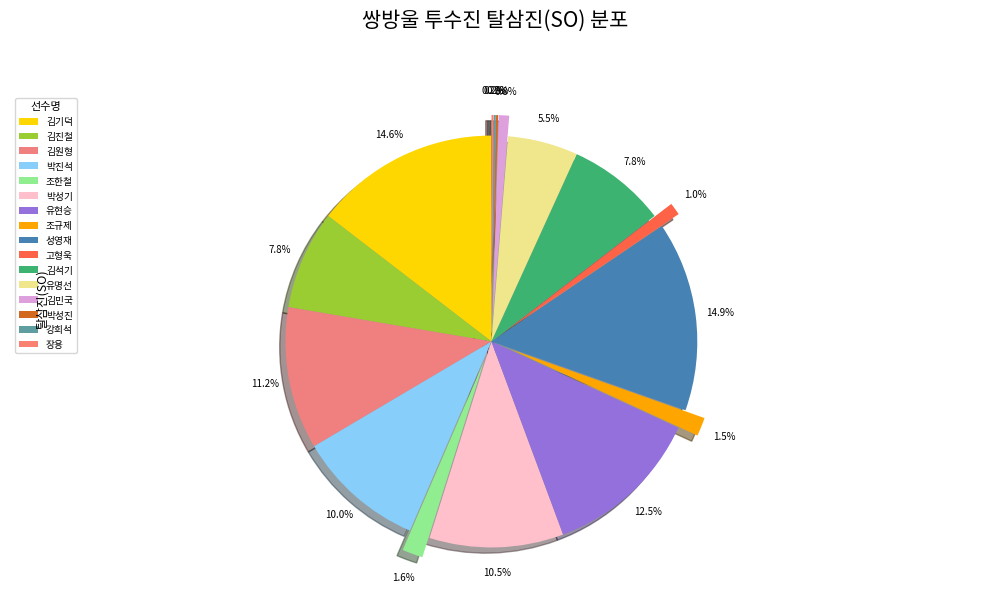

Is there any slice that represents more than half of the pie?

No